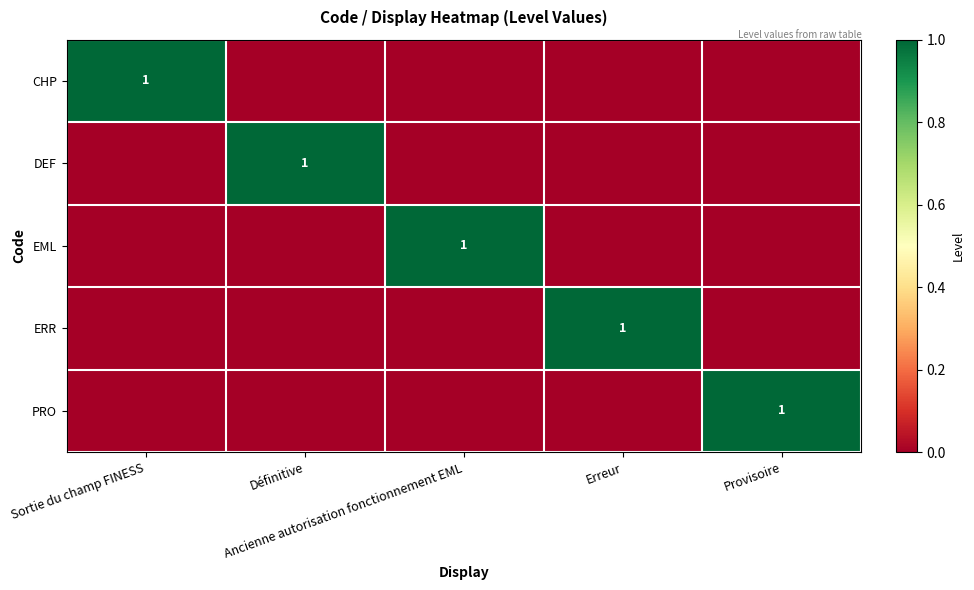

Which has a higher value, Définitive or Erreur?

Définitive